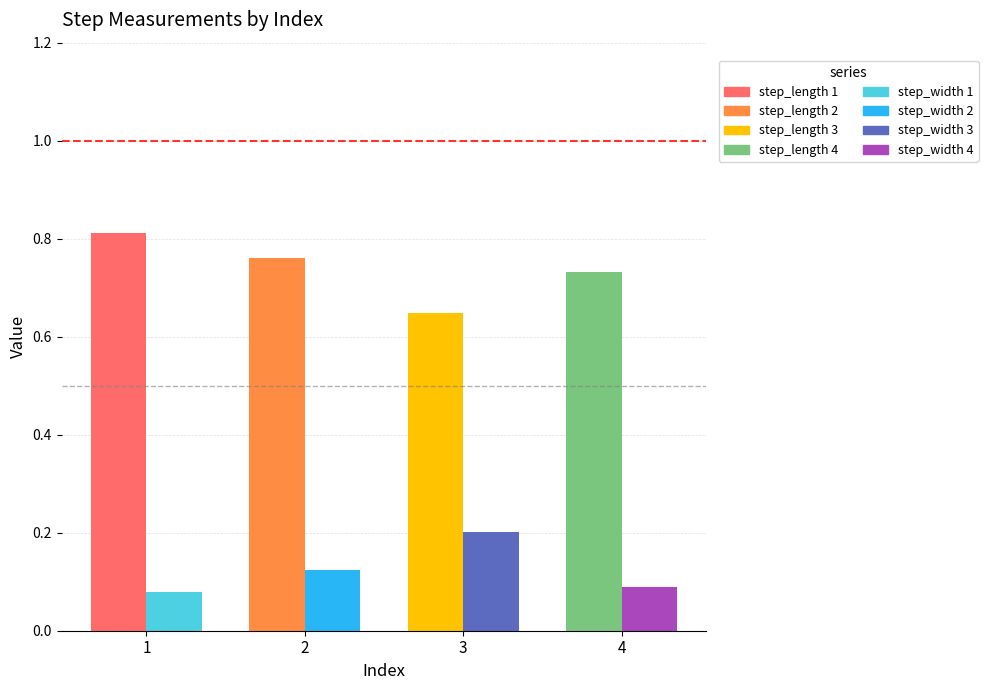

The value of step_width at 3 is 0.2. True or false?

True